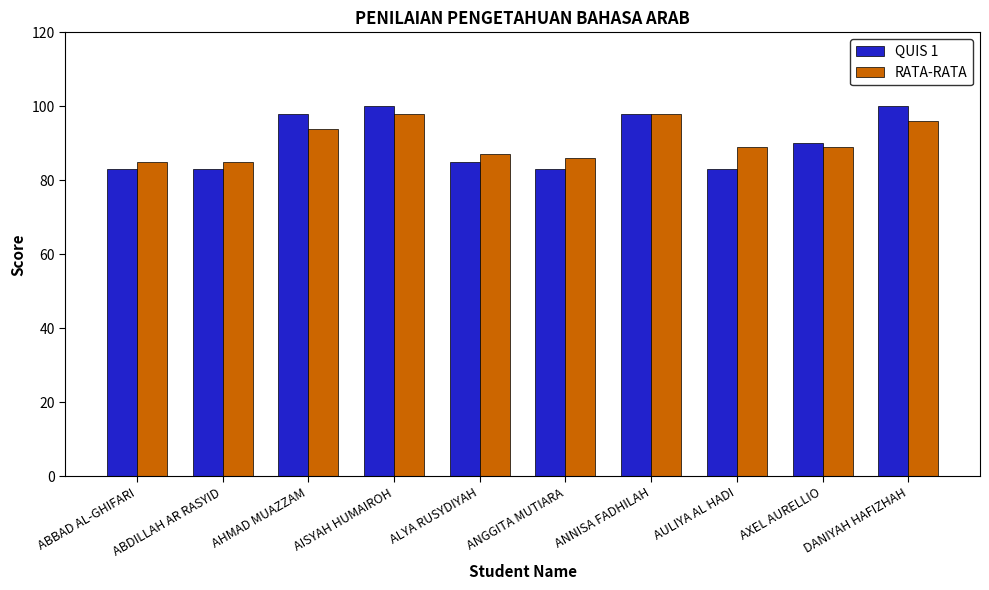

At ANGGITA MUTIARA, list the series in order from largest to smallest.

RATA-RATA, QUIS 1